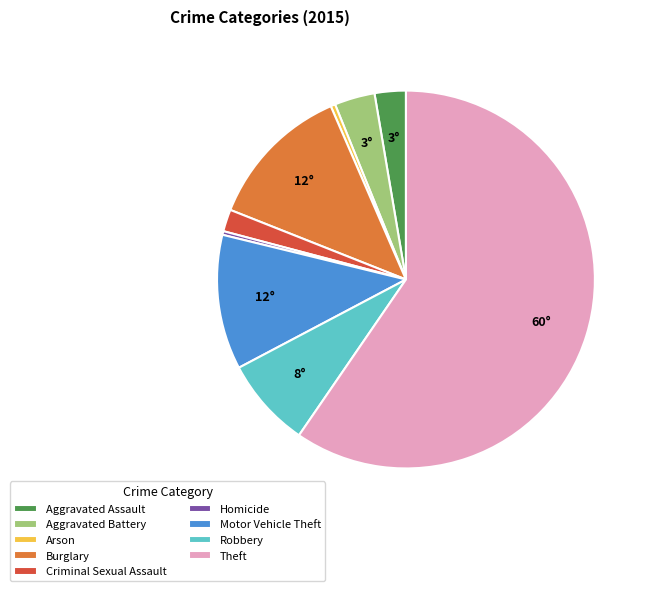

Does Theft account for over 50% of the chart?

Yes